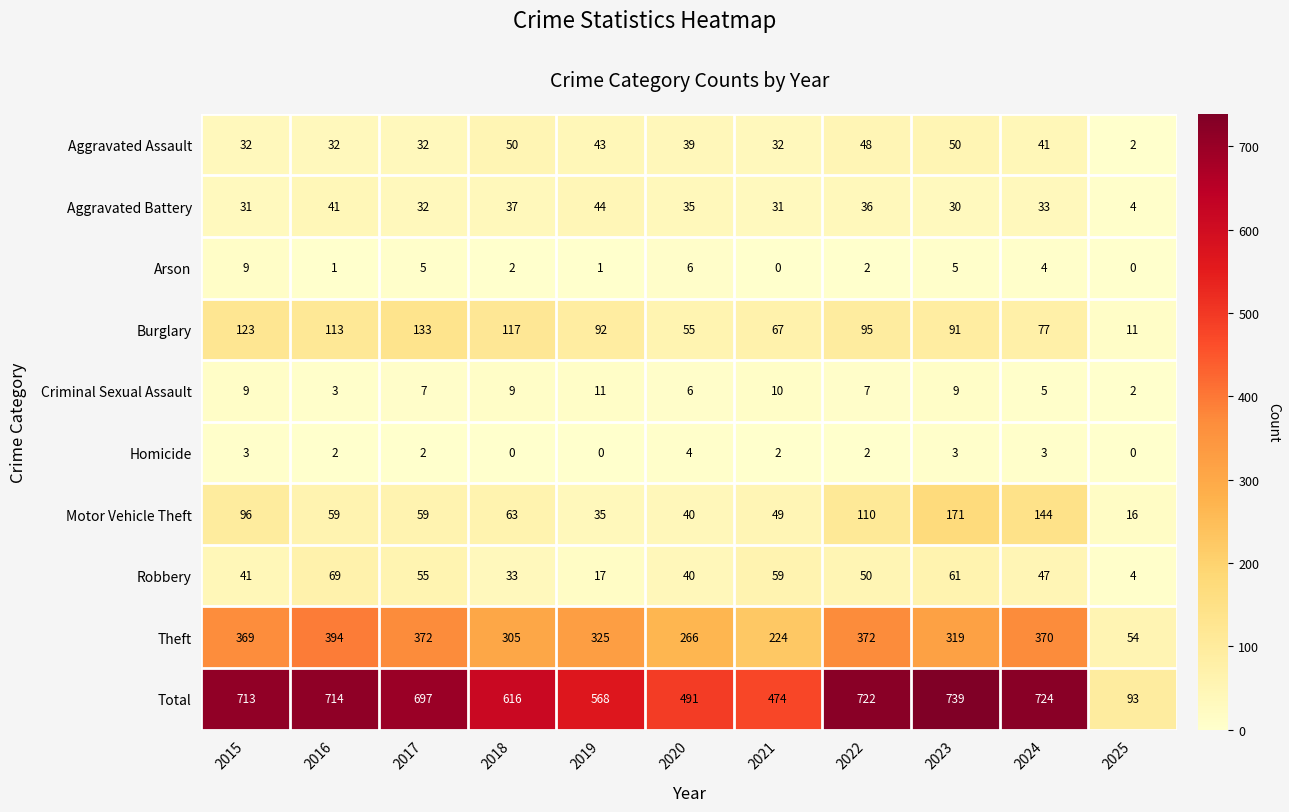

Where is Aggravated Battery nearest to the value 24?

2023